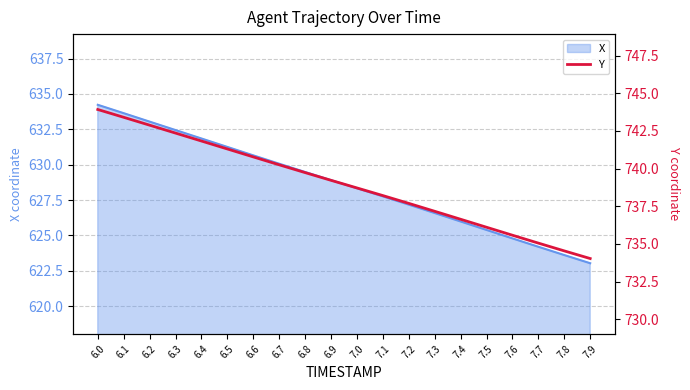

Rank the categories by X value from lowest to highest.

7.9, 7.8, 7.7, 7.6, 7.5, 7.4, 7.3, 7.2, 7.1, 7.0, 6.9, 6.8, 6.7, 6.6, 6.5, 6.4, 6.3, 6.2, 6.1, 6.0